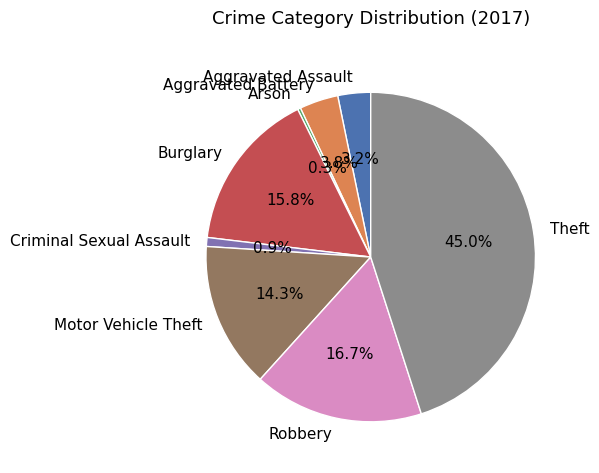

How many segments does this pie chart have?

8